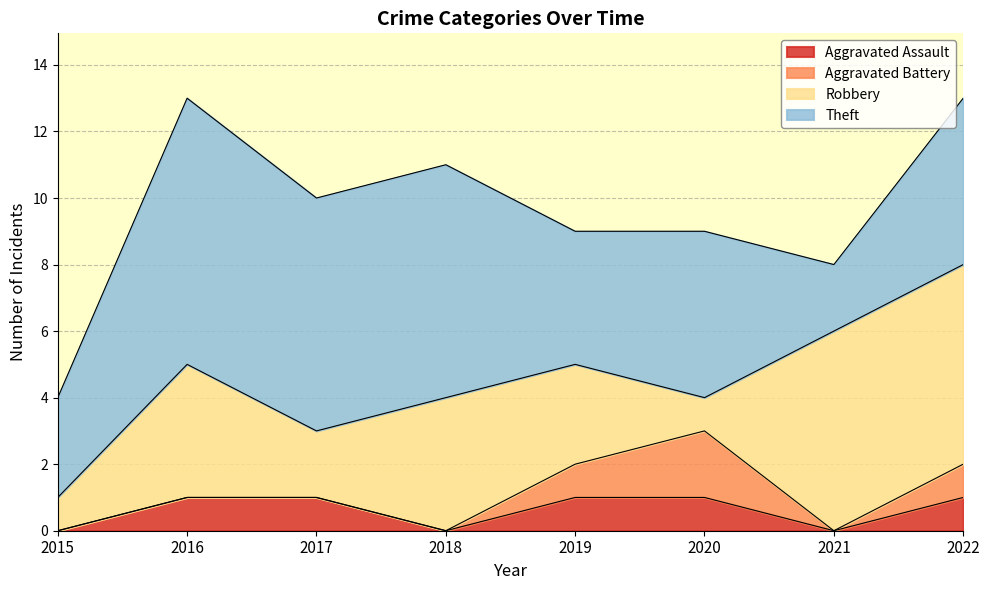

Between which two adjacent categories do Robbery and Aggravated Battery first intersect?

2019 and 2020